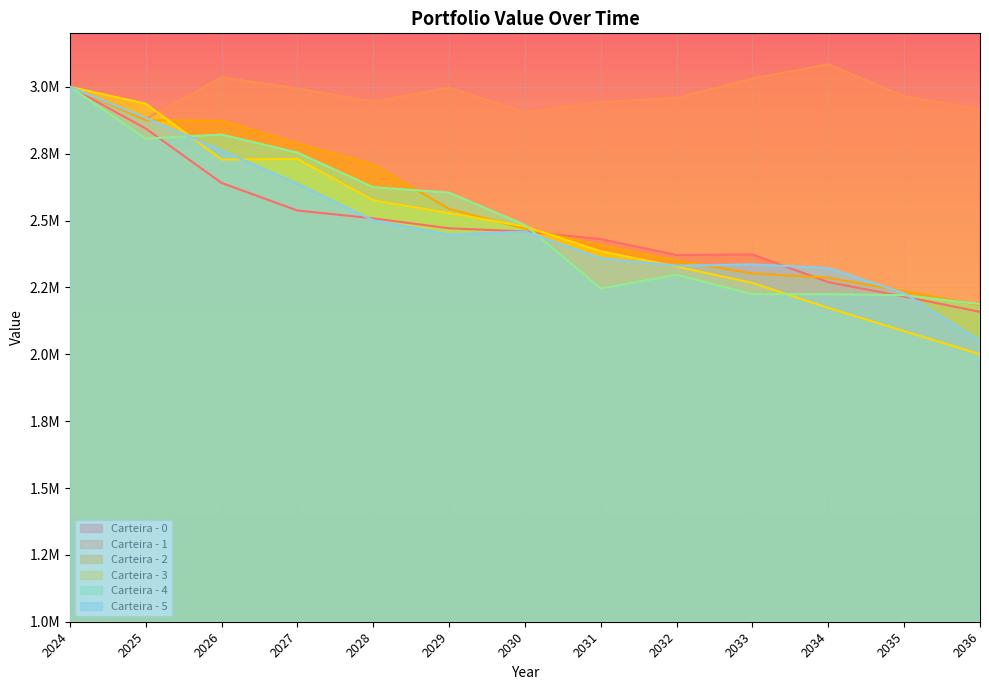

What are all the series names shown in the legend?

Carteira - 0, Carteira - 1, Carteira - 2, Carteira - 3, Carteira - 4, Carteira - 5